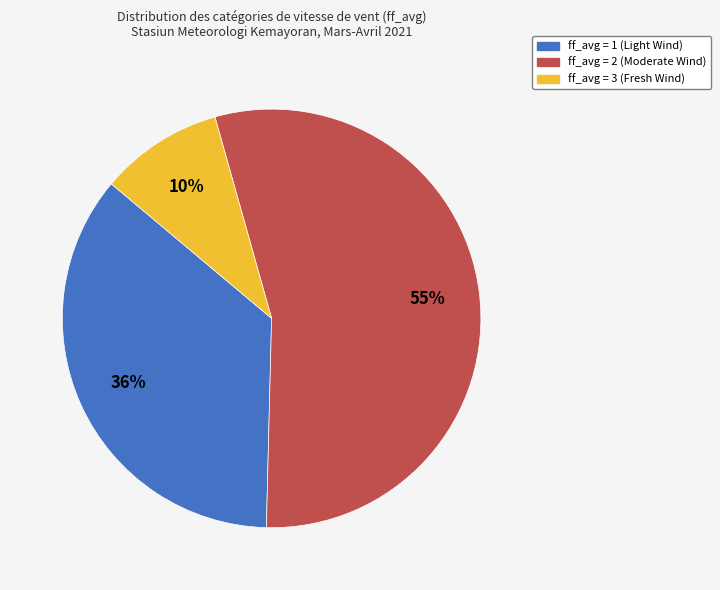

Is ff_avg = 3 the majority of the pie?

No